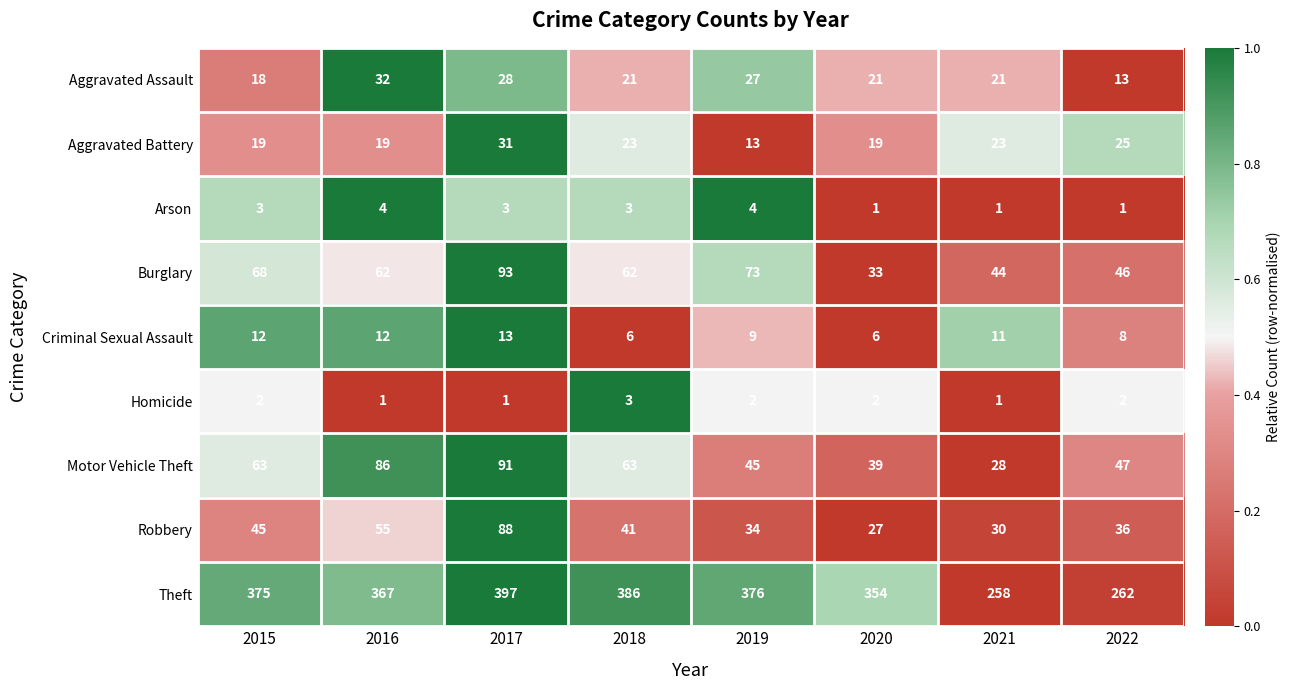

What is the approximate value of Criminal Sexual Assault at 2021?

11